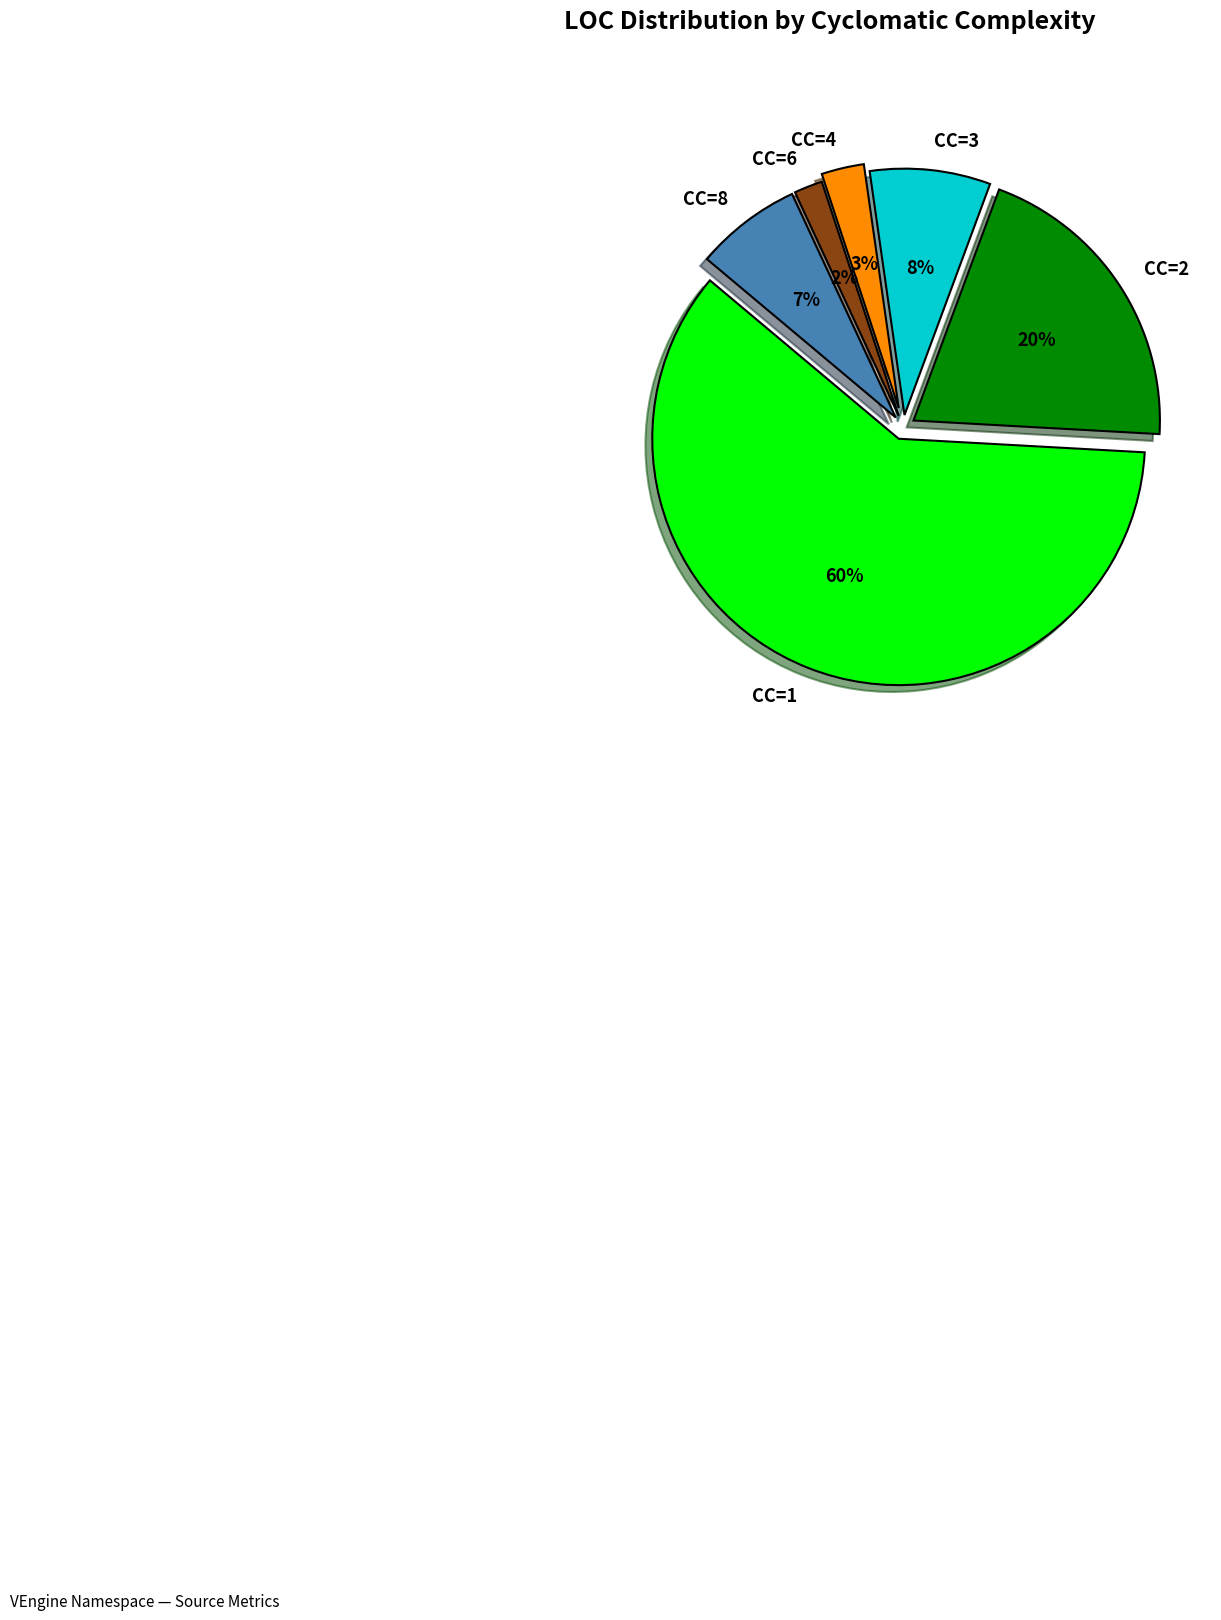

What is the largest slice in the pie chart?

CC=1